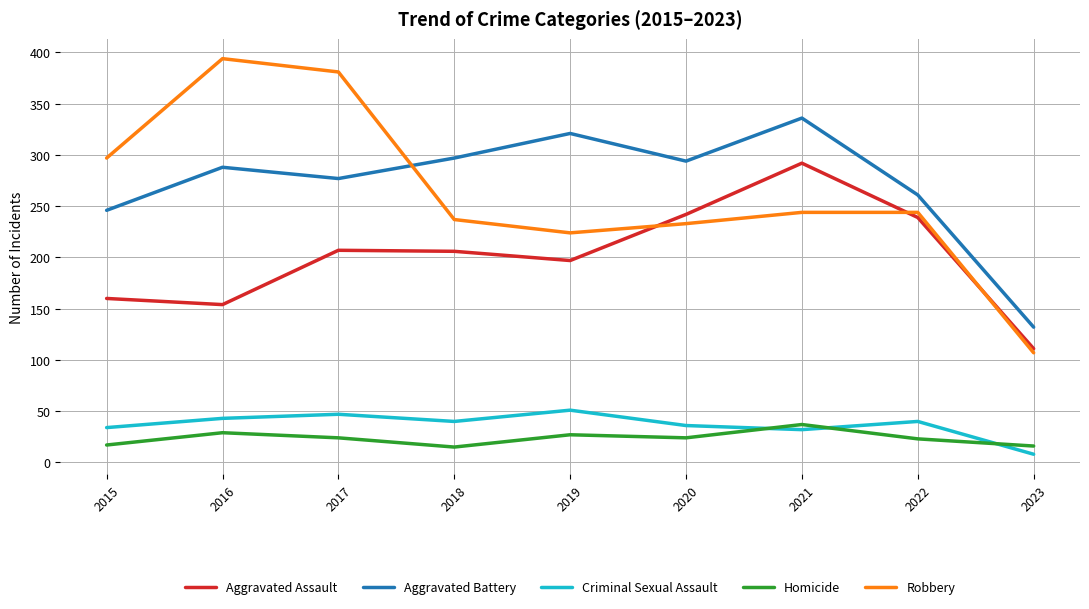

What is the spread (max minus min) of values at 2019?

294